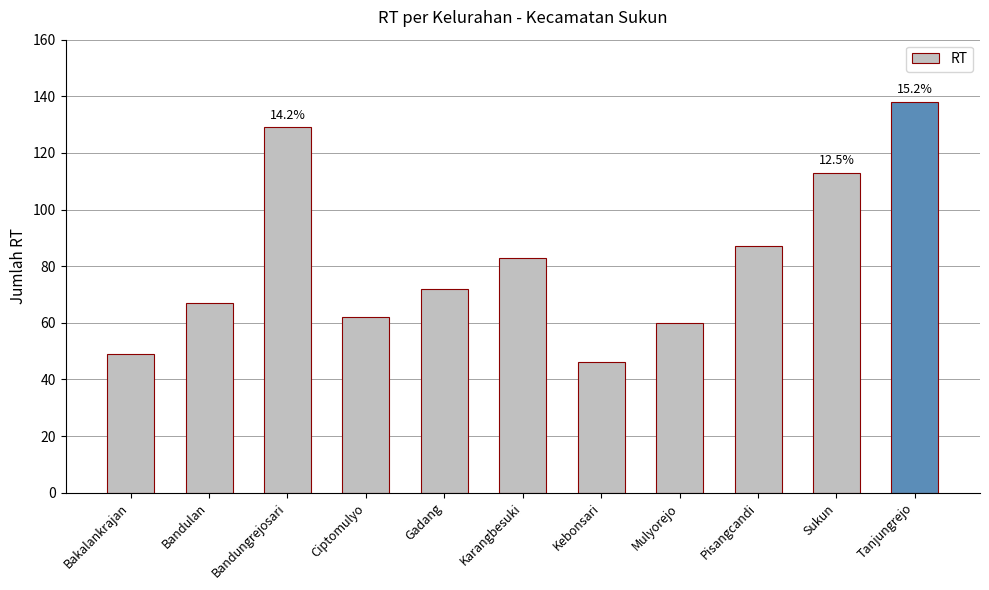

The chart shows a value of 24 at Kebonsari. True or false?

False